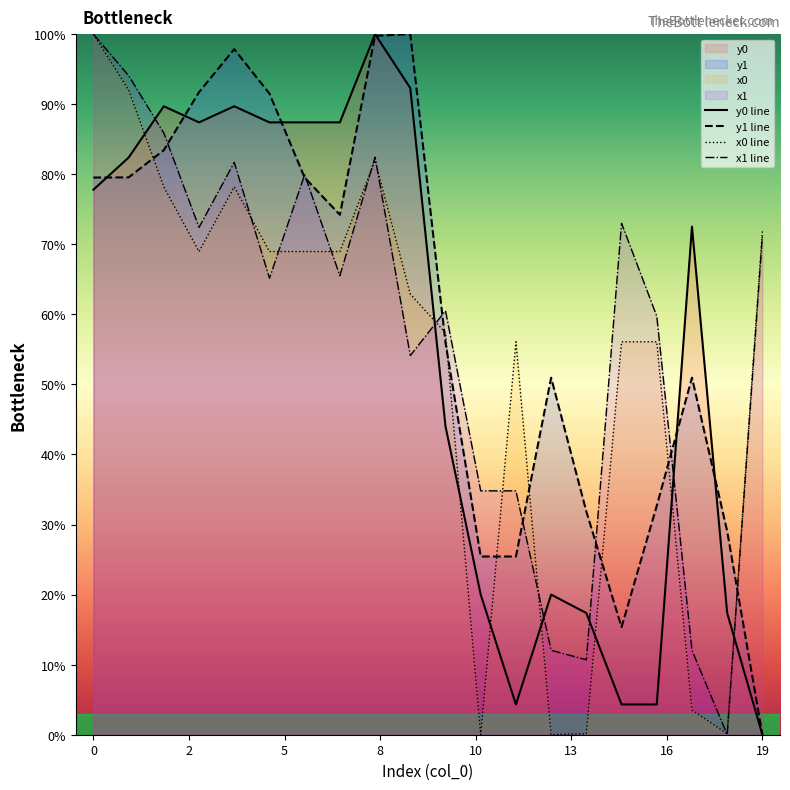

Does the chart display data point markers on the line(s)?

No